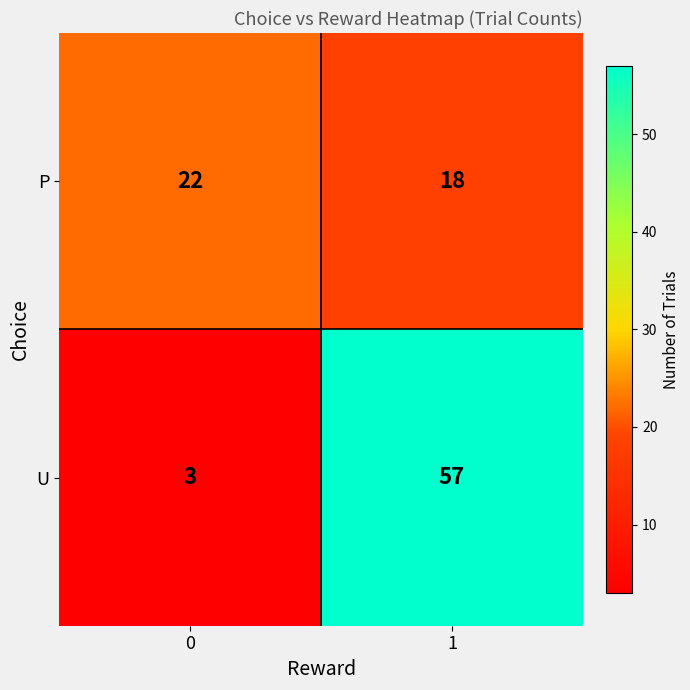

Reading left to right, transcribe all the data shown in this chart.

P: 0=22	1=18
U: 0=3	1=57